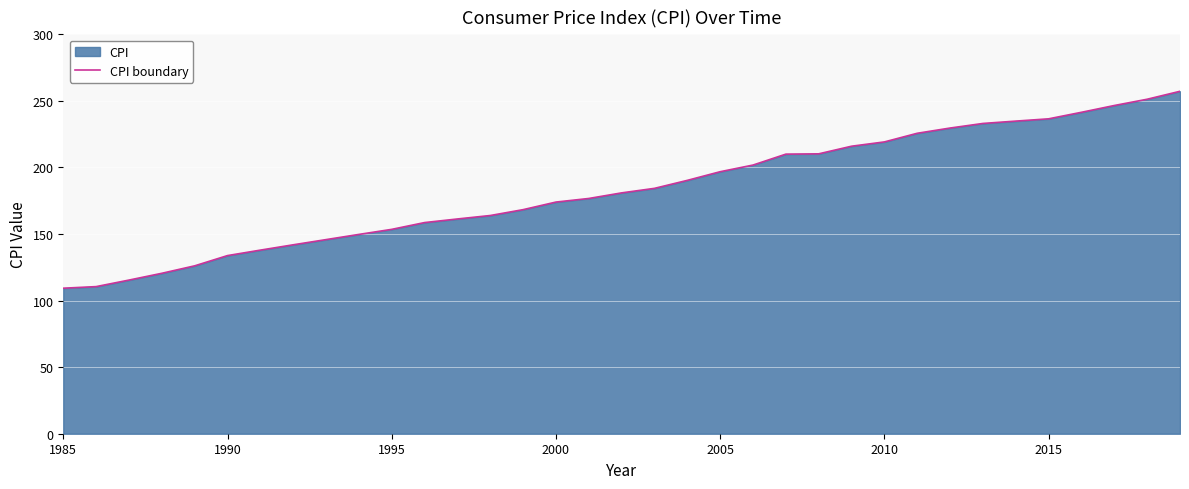

The chart shows a value of 87.1 at 2010. True or false?

False